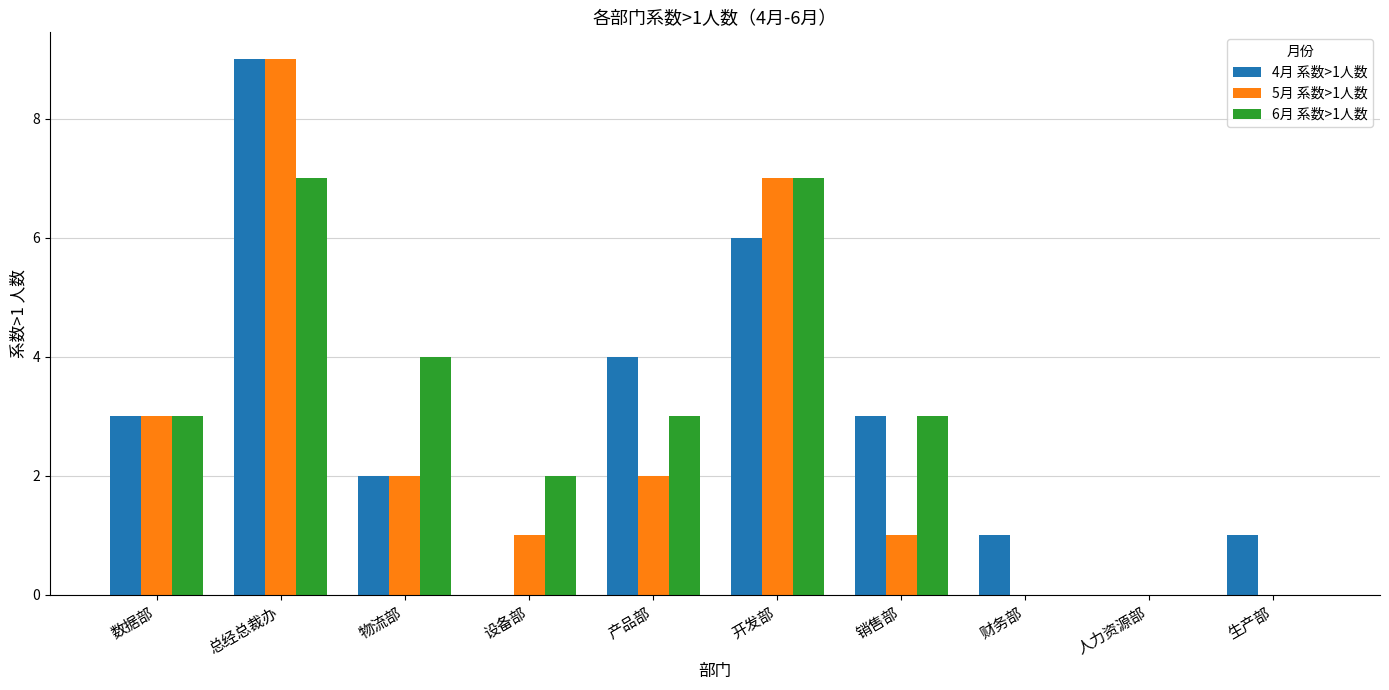

Does the chart contain stacked bars?

No